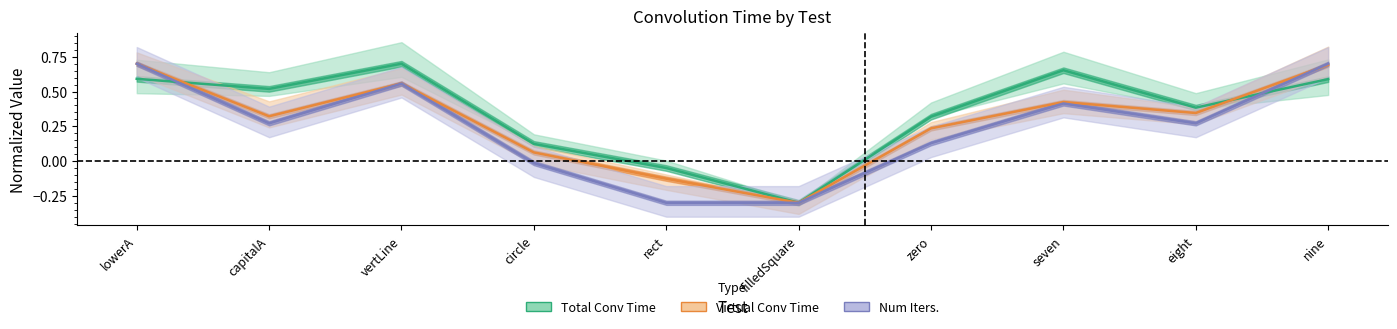

Reading right to left, list all the values displayed in this chart.

Total Conv Time: 0.6	0.4	0.7	0.3	-0.3	-0.0	0.1	0.7	0.5	0.6
Virtual Conv Time: 0.7	0.3	0.4	0.2	-0.3	-0.1	0.1	0.6	0.3	0.7
Num Iters.: 0.7	0.3	0.4	0.1	-0.3	-0.3	-0.0	0.6	0.3	0.7